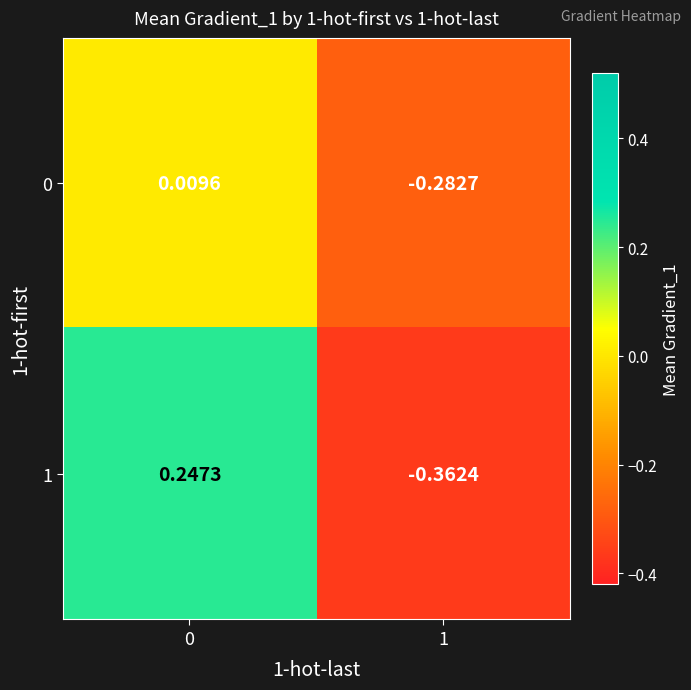

Is the value of 0 at 1 greater than the value of 1 at 1?

Yes